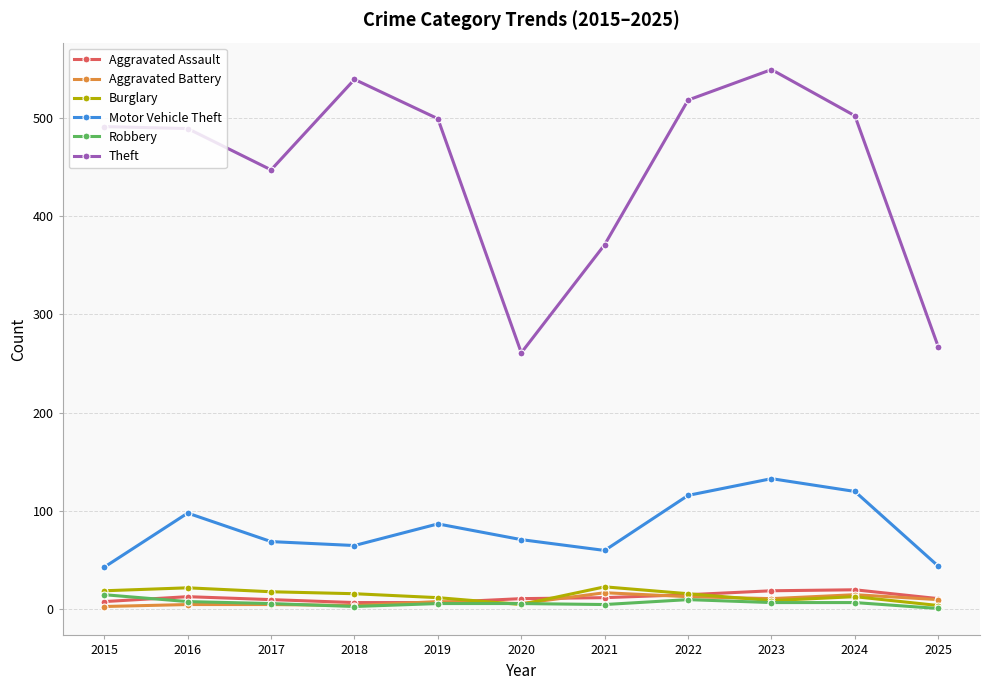

Is it true that Aggravated Battery equals 3 at 2015?

True